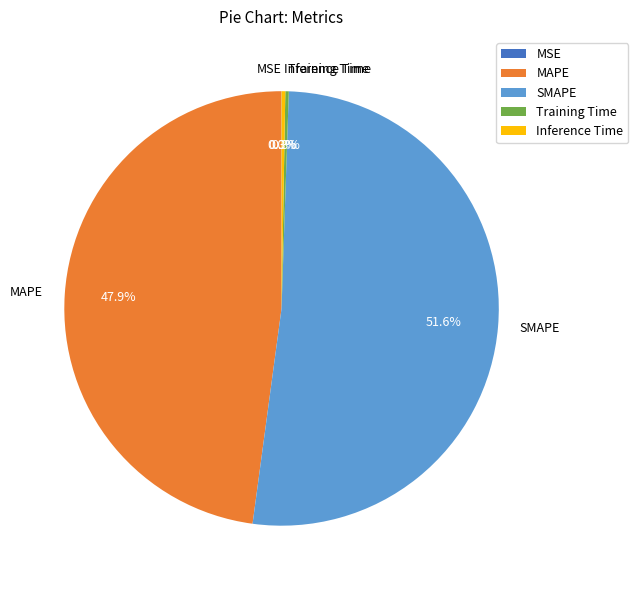

What is the majority slice?

SMAPE